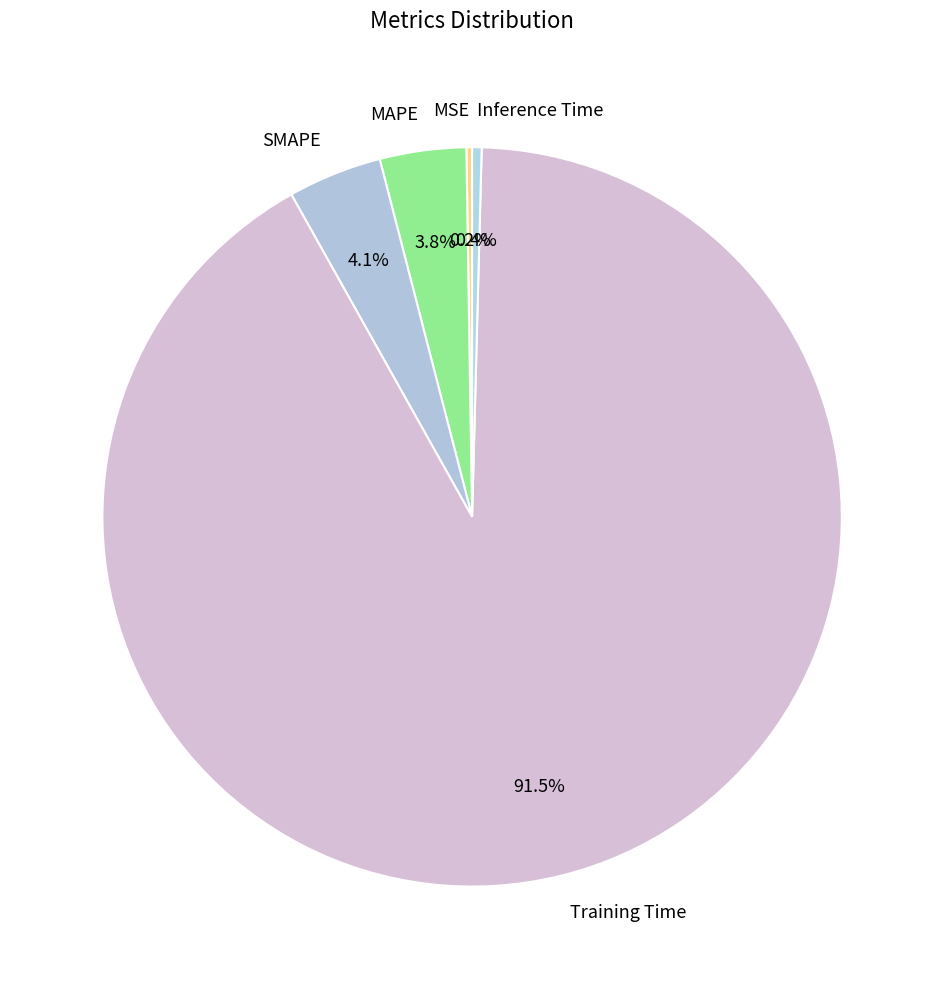

The Training Time slice represents 99% of the pie. True or false?

False